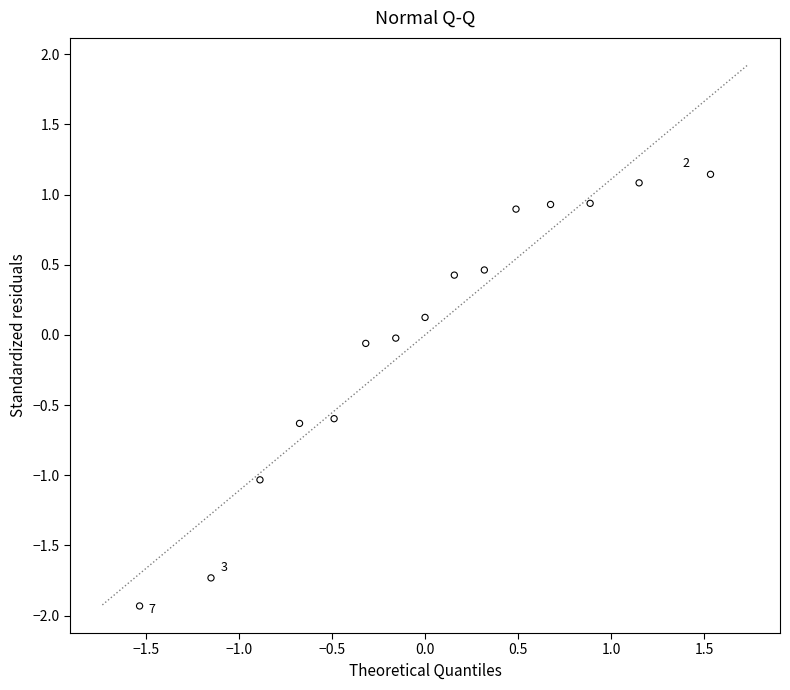

What is the range of Y values (max minus min)?

3.1